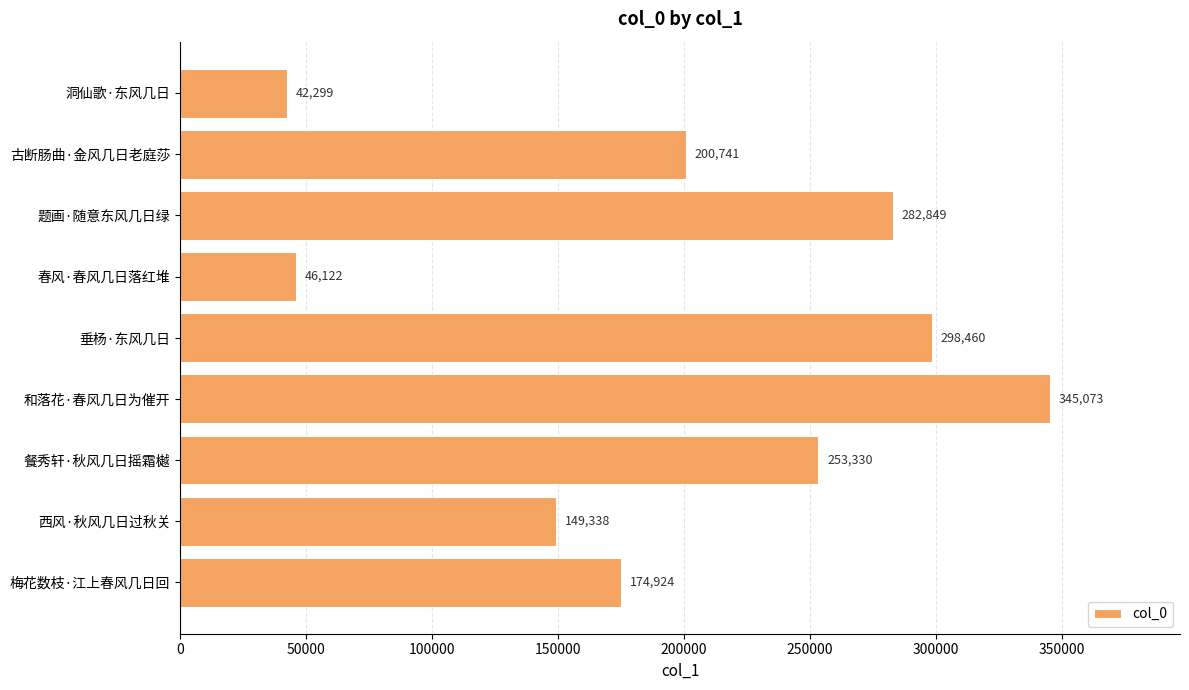

What is the change in value from 洞仙歌·东风几日 to 题画·随意东风几日绿?

+240550